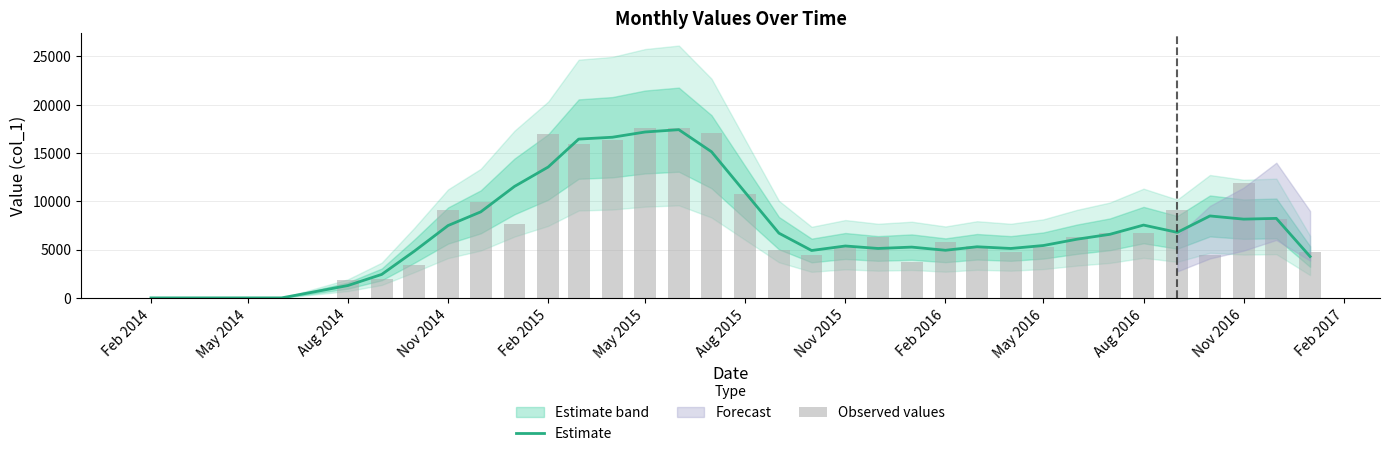

The value of Estimate at Nov 2016 is 14264.8. True or false?

False